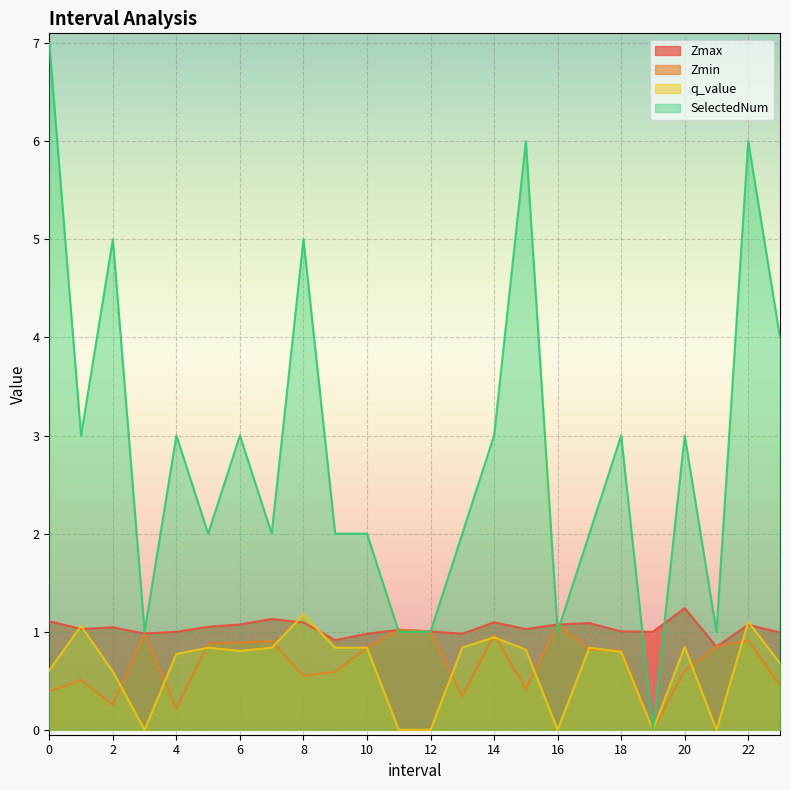

Is the value of SelectedNum at 16.0 greater than the value of Zmin at 7.0?

Yes